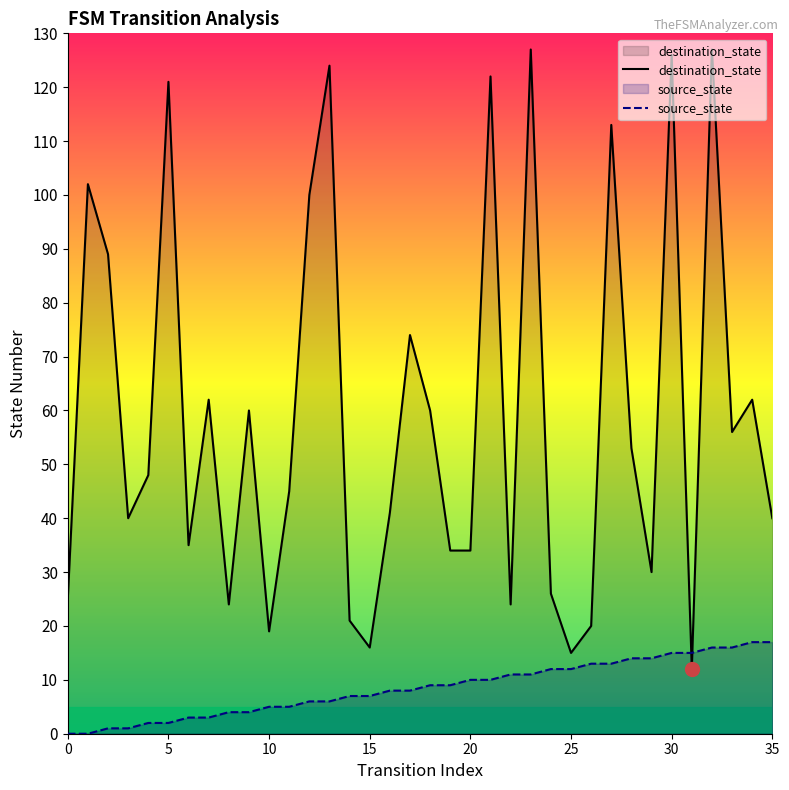

What is the difference between the maximum and second lowest values in the destination_state series?

112